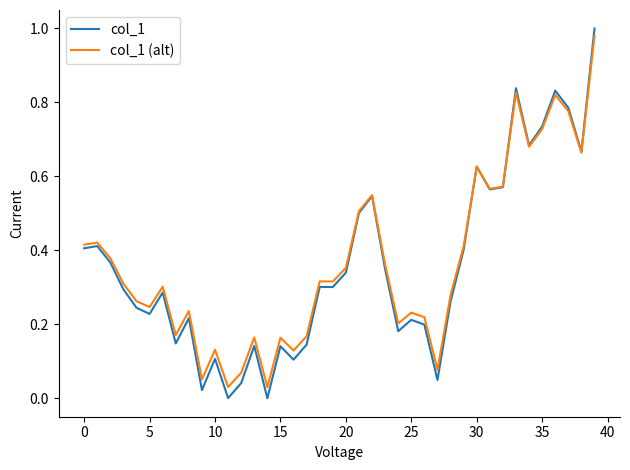

Which series has the widest spread of values?

col_1